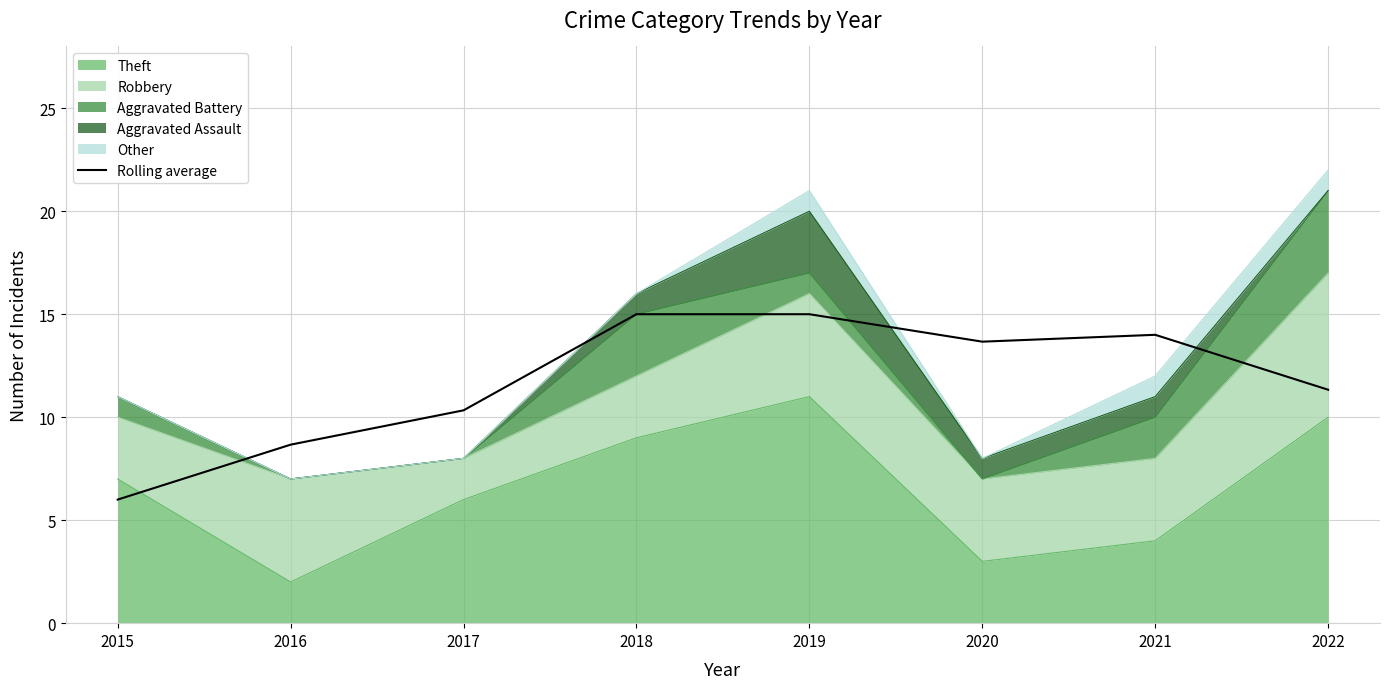

At which category does the data reach its first local valley?

2020